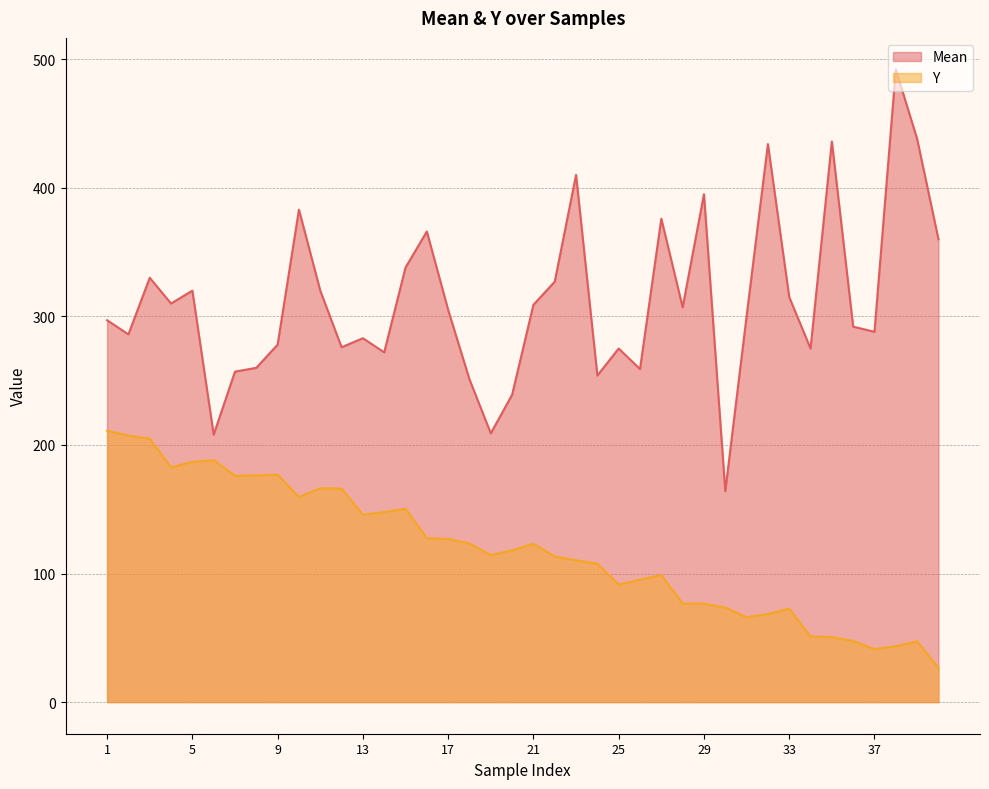

Reading left to right, what are all the values shown in this chart?

Mean: 297.0	286.0	330.0	310.0	320.0	208.0	257.0	260.0	278.0	383.0	320.0	276.0	283.0	272.0	338.0	366.0	305.0	251.0	209.0	239.0	309.0	327.0	410.0	254.0	275.0	259.0	376.0	307.0	395.0	164.0	300.0	434.0	315.0	275.0	436.0	292.0	288.0	492.0	438.0	360.0
Y: 211.1	207.2	204.9	182.6	186.8	188.2	176.0	176.4	177.0	159.5	166.3	166.1	145.7	147.8	150.4	127.5	126.9	123.4	114.3	118.0	123.2	113.3	110.2	107.7	91.4	95.3	98.8	76.6	76.6	73.5	66.0	68.5	72.8	51.0	50.6	47.5	41.1	43.5	47.3	26.6